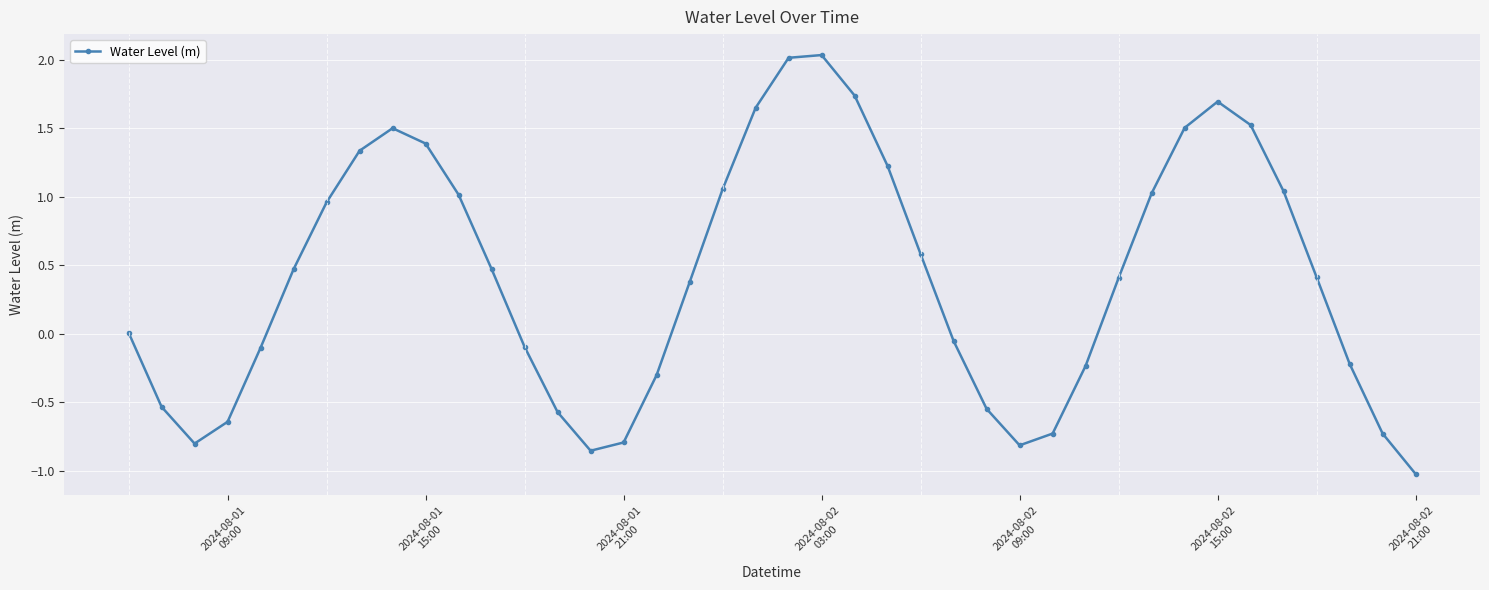

How many interior local valleys (lower than both neighbors) does the data have?

3